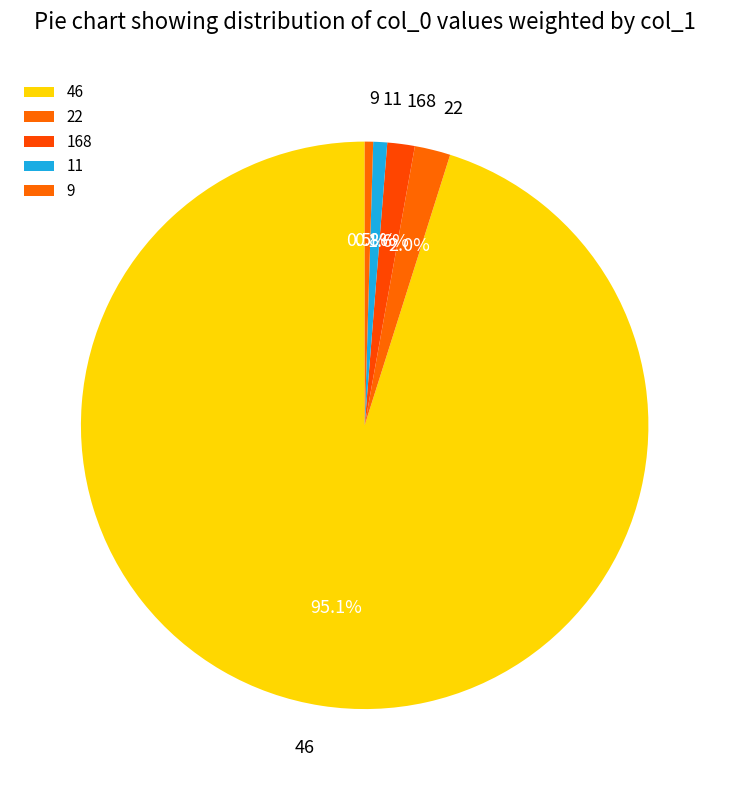

What is the largest slice in the pie chart?

46